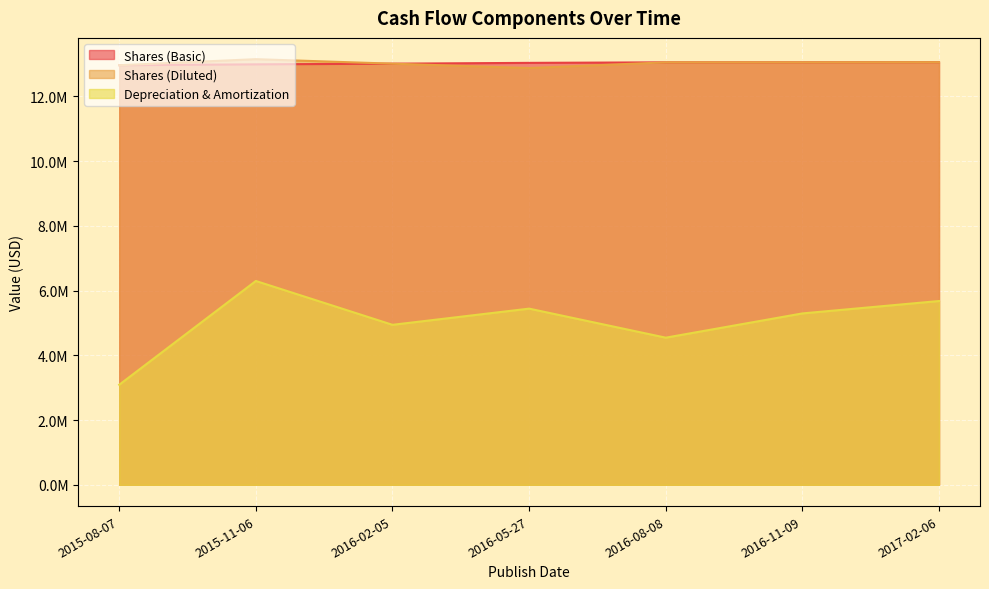

True or false: Depreciation & Amortization and Shares (Diluted) intersect in this chart.

False